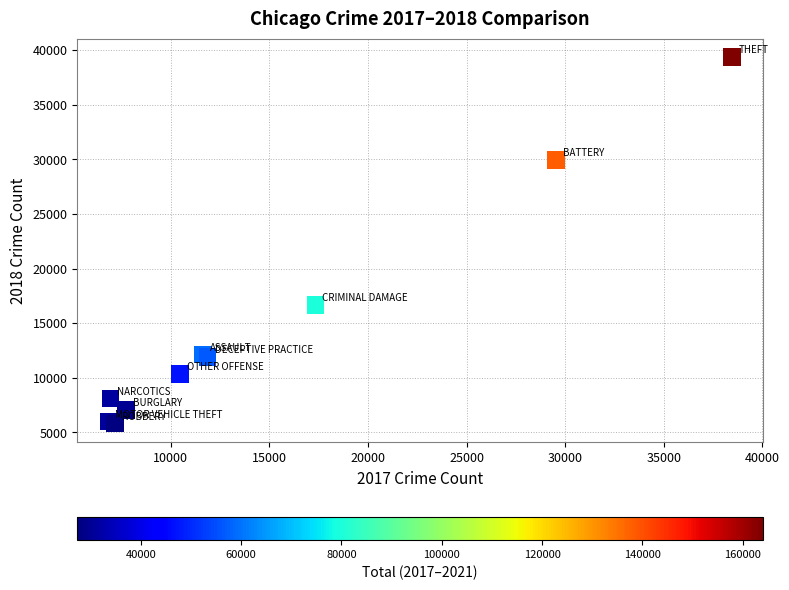

What Y value in the scatter plot is closest to 22586?

16661